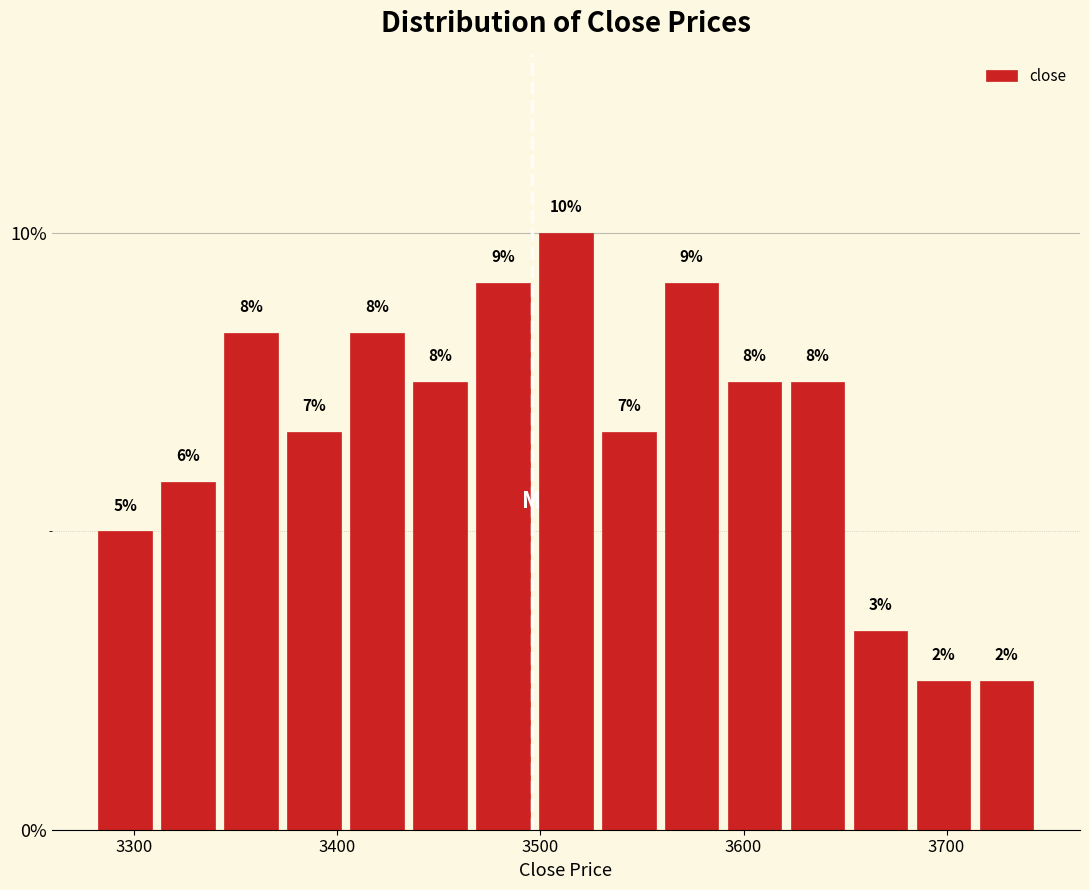

Around what value on the x-axis is the tallest bar? Give the approximate position of its centre, as read against the axis.

3510